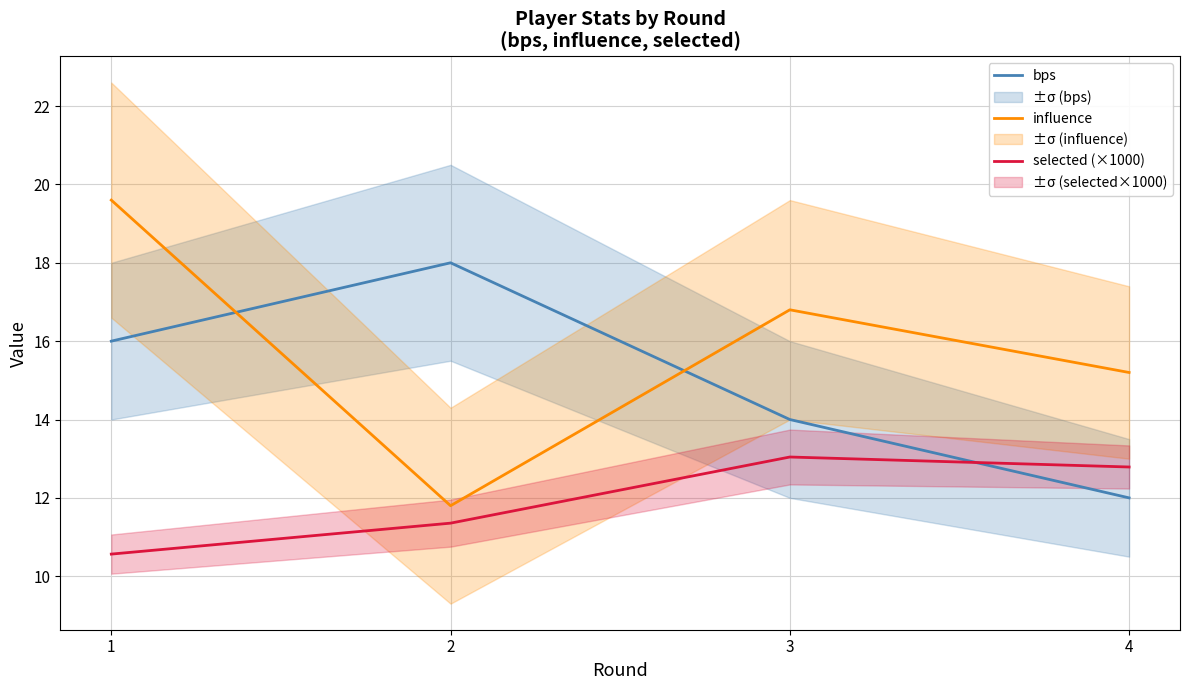

What is the value of the selected (×1000) point at the 2nd from the left?

11.4